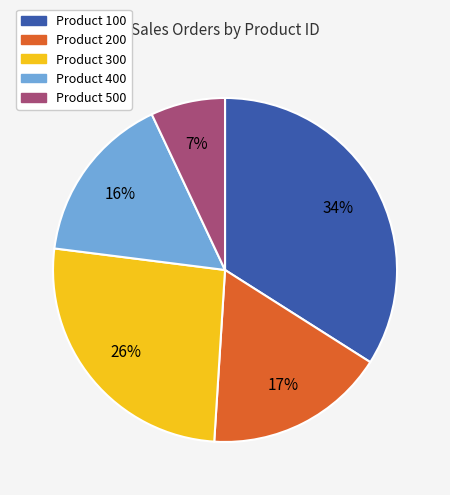

Is there a majority slice in this chart?

No